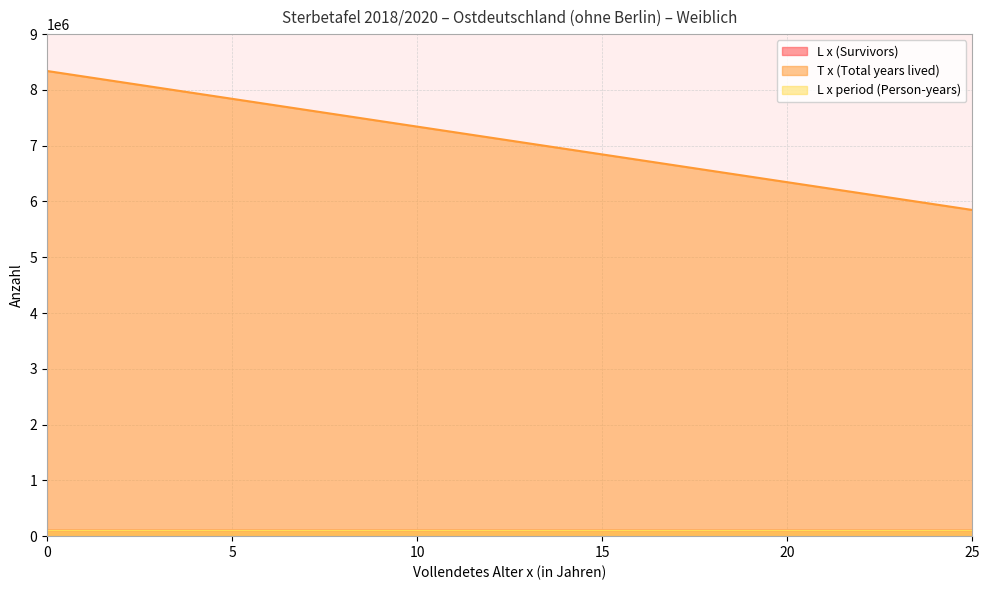

Does the chart have visible grid lines?

Yes